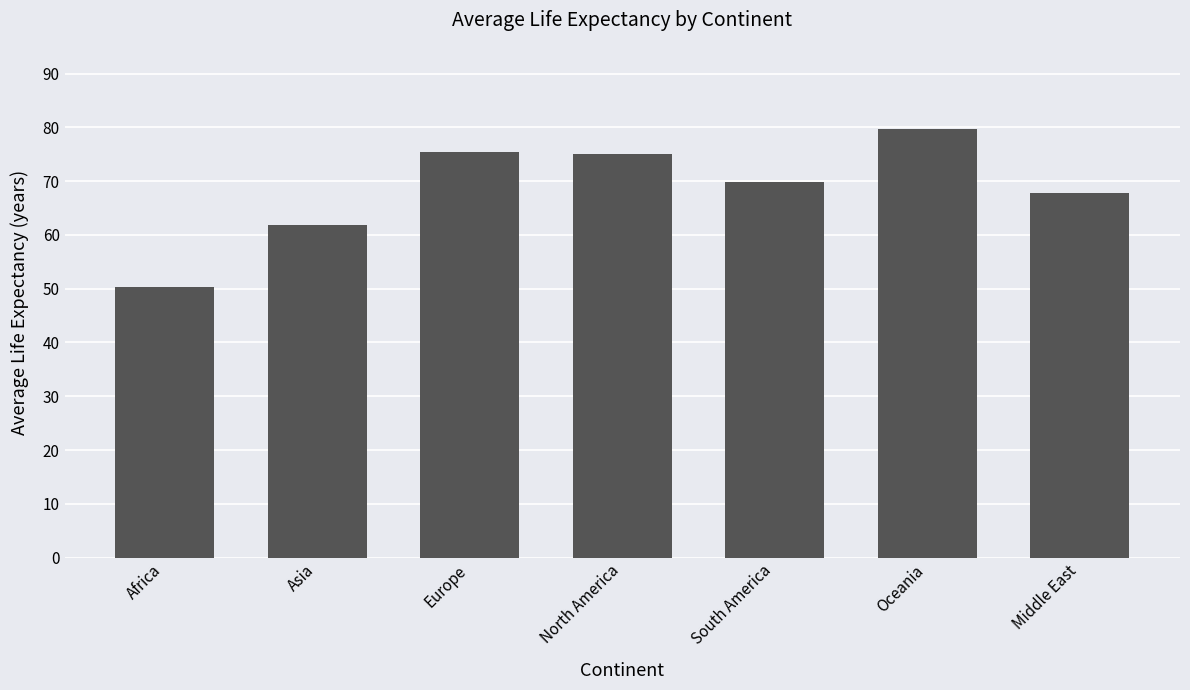

True or false: the data shows 61.9 at Asia.

True